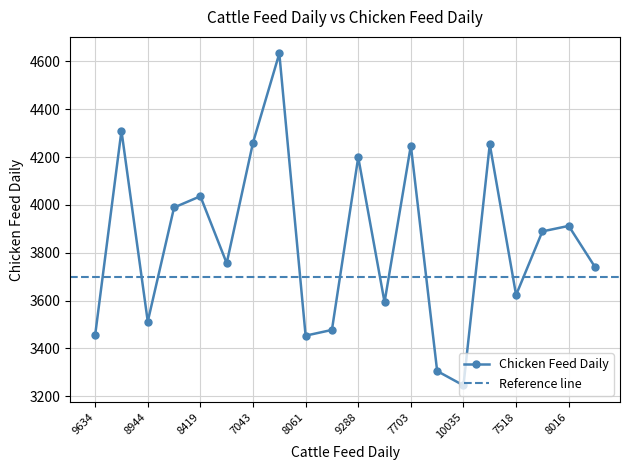

How many data points are less than 3889?

10